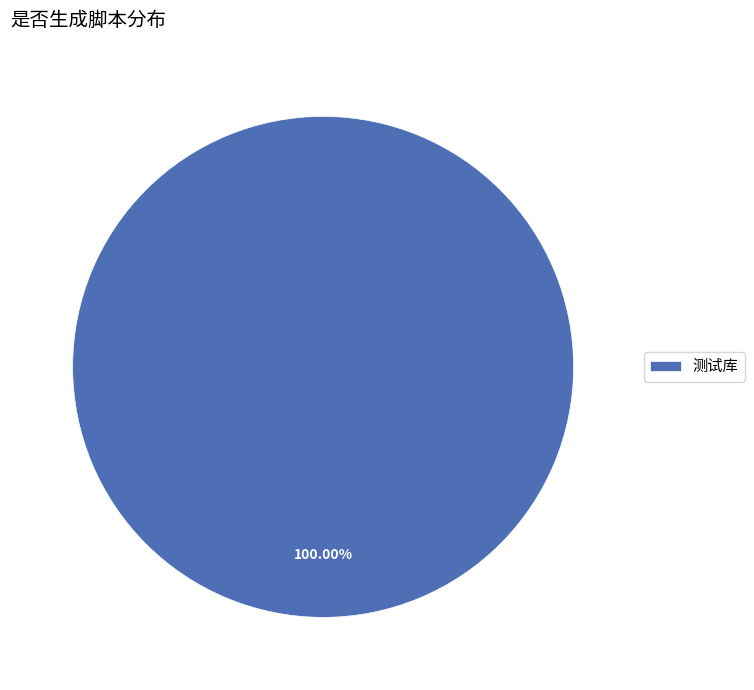

Is it true that 测试库 is 92% of the pie?

False